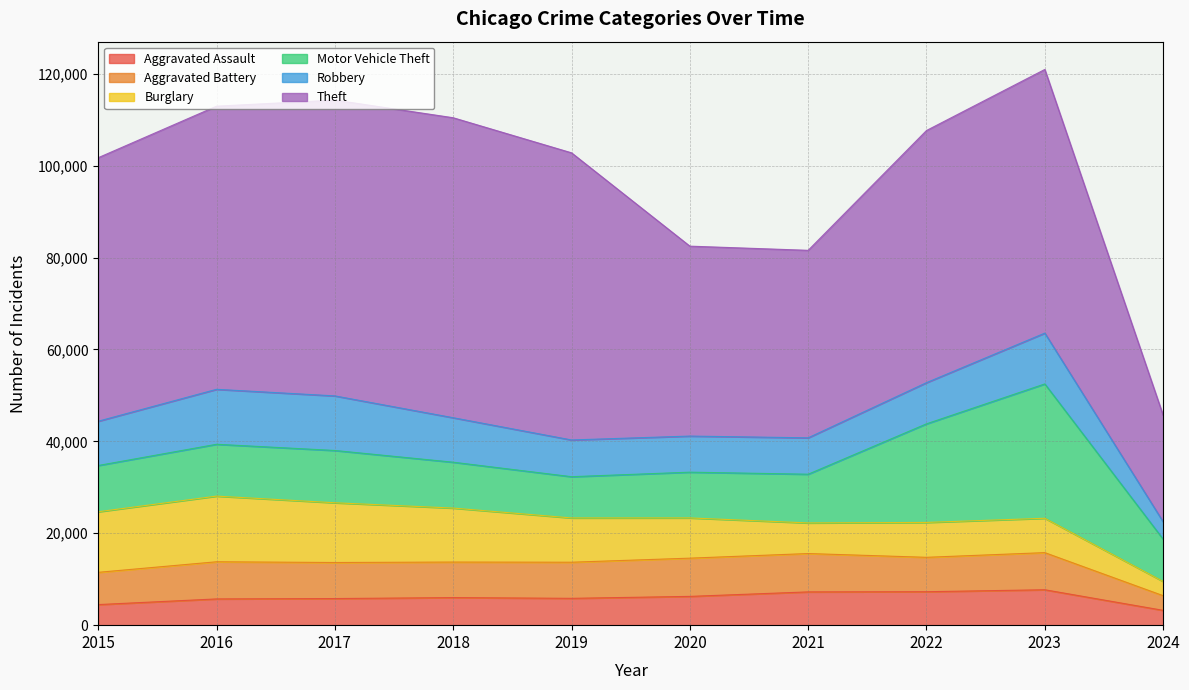

What is the minimum value shown in the chart?

3091